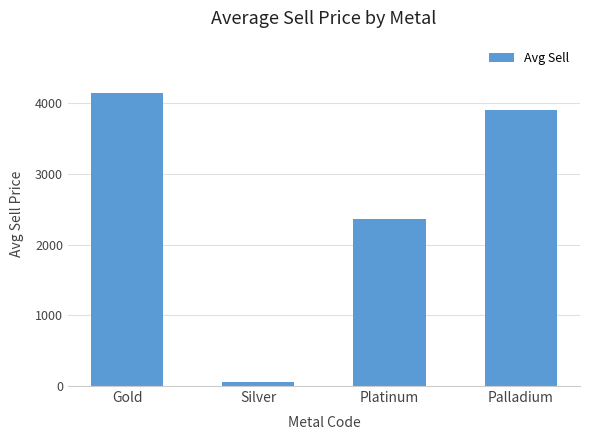

How many bars are there in total?

4